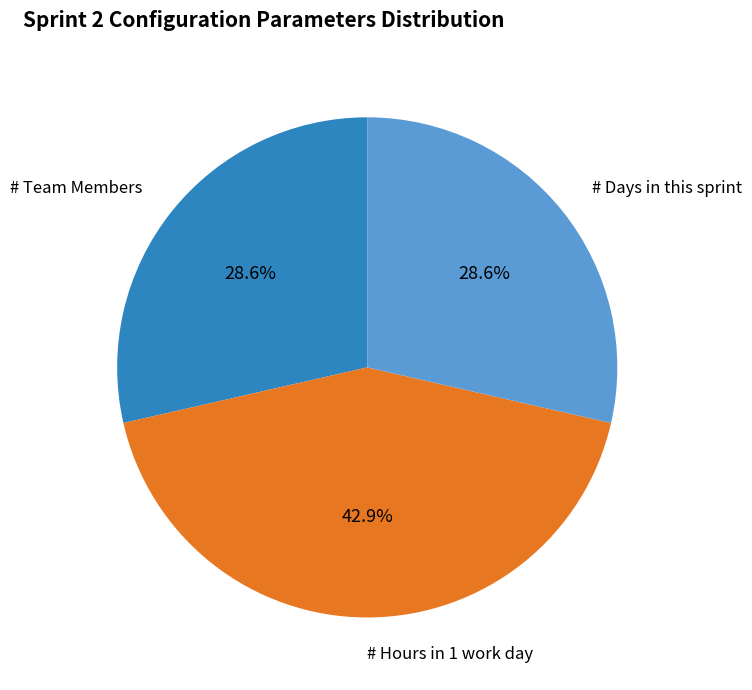

Does # Team Members represent more than half of the total?

No